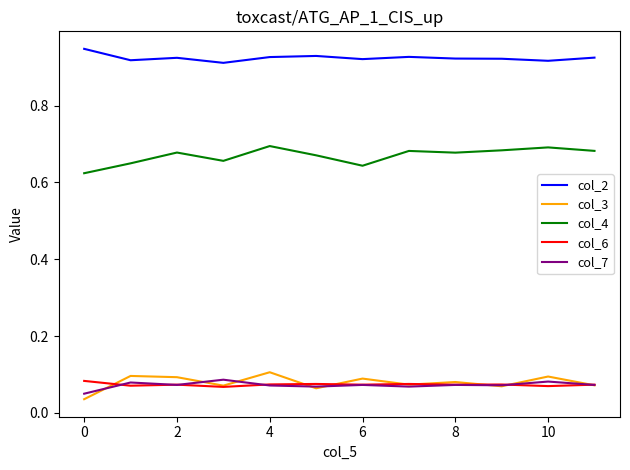

How many distinct data groups are displayed?

5